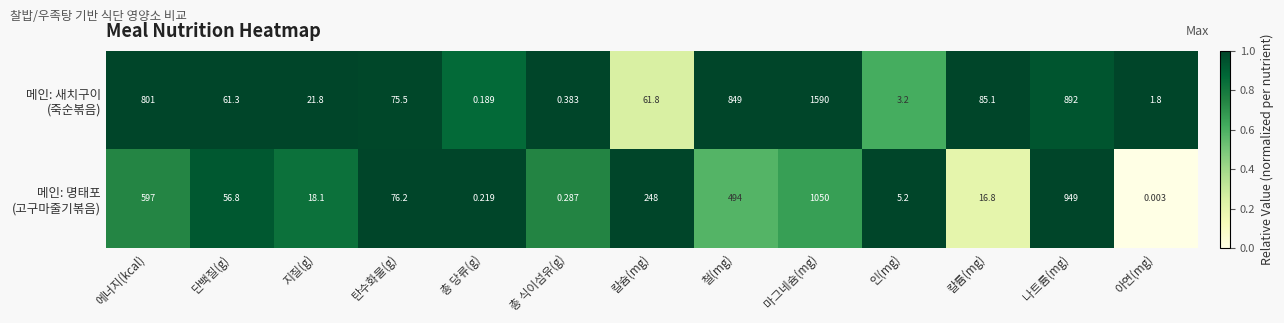

At which category is the sum across all series the highest?

마그네슘(mg)